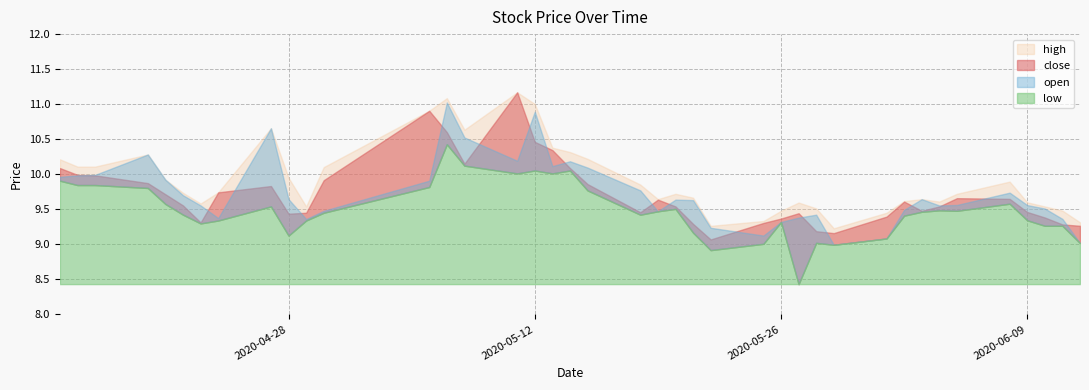

Rank the categories by high value from highest to lowest.

2020-05-11, 2020-05-07, 2020-05-12, 2020-05-06, 2020-04-27, 2020-05-08, 2020-05-13, 2020-05-14, 2020-04-20, 2020-05-15, 2020-04-15, 2020-04-16, 2020-04-17, 2020-04-30, 2020-04-28, 2020-04-21, 2020-06-08, 2020-05-18, 2020-04-24, 2020-04-22, 2020-05-20, 2020-06-05, 2020-05-21, 2020-05-19, 2020-06-03, 2020-06-02, 2020-06-04, 2020-06-09, 2020-05-27, 2020-04-23, 2020-04-29, 2020-06-10, 2020-05-28, 2020-06-11, 2020-05-26, 2020-06-01, 2020-05-25, 2020-06-12, 2020-05-22, 2020-05-29